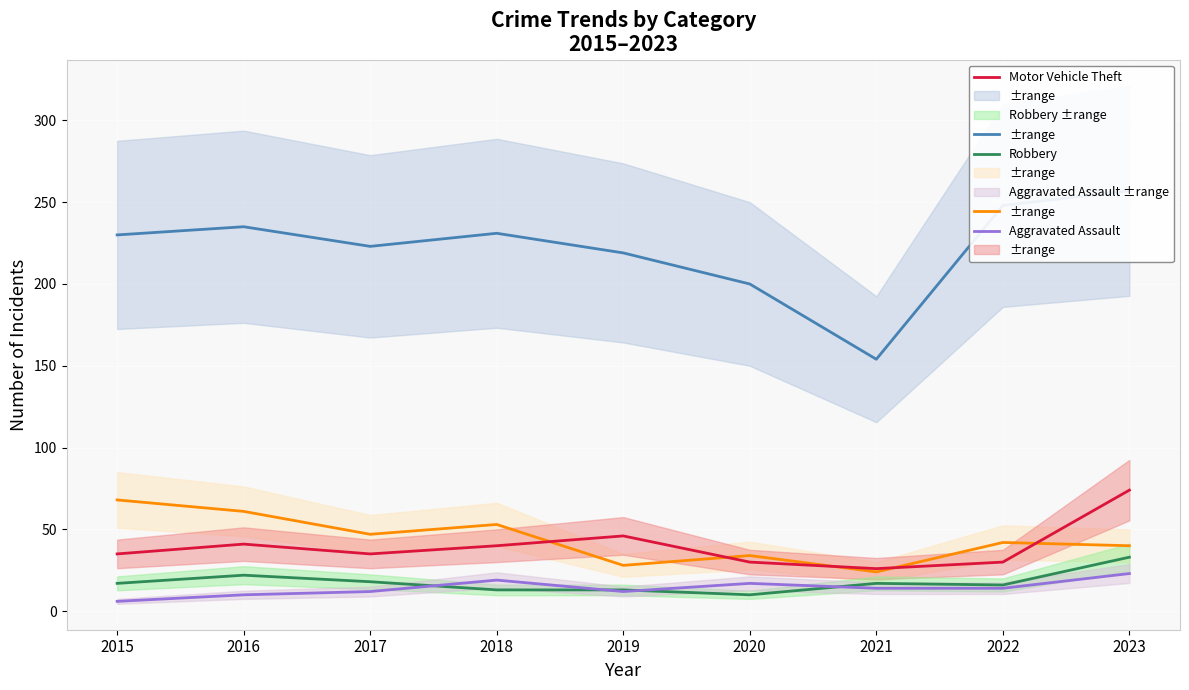

Rank the series at 2023 from lowest to highest value.

Aggravated Assault, Robbery, Burglary, Motor Vehicle Theft, Theft